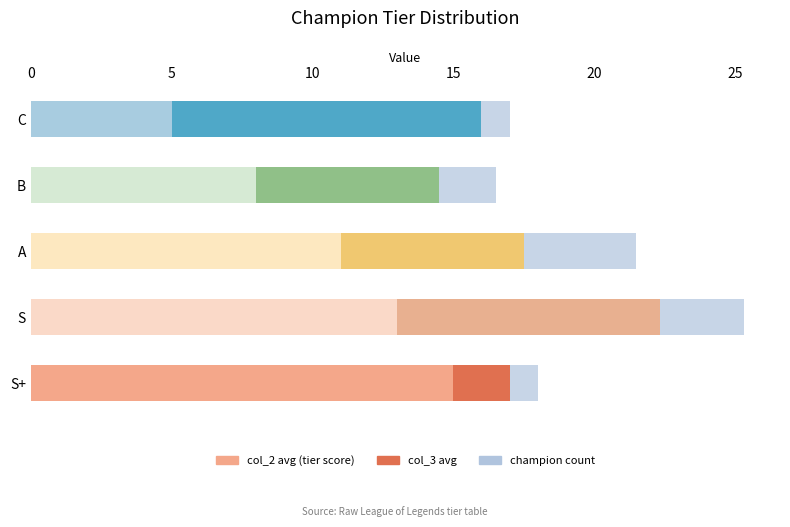

Which category has the lowest value in the col_2 avg (tier score) series?

C